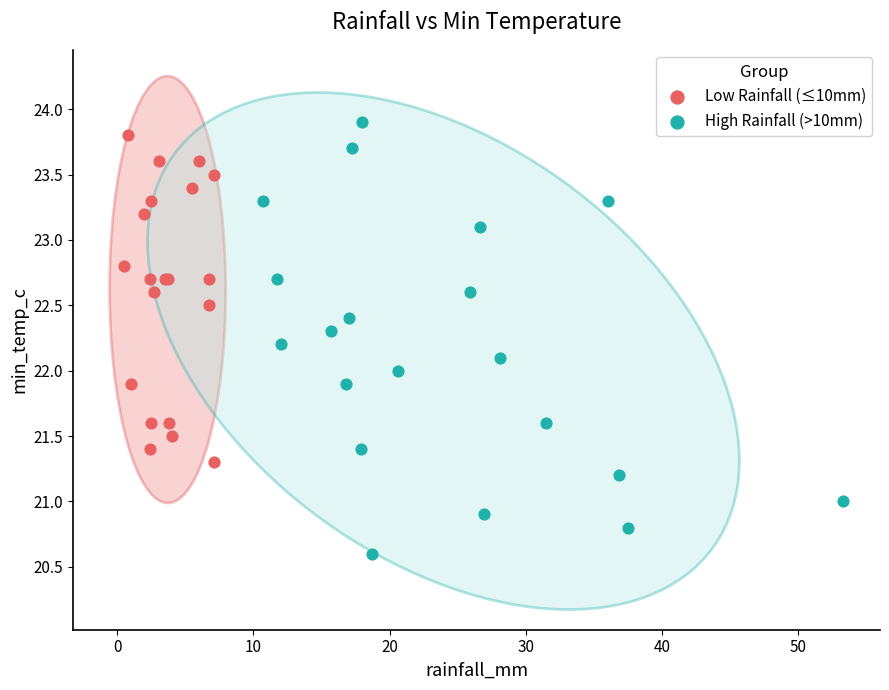

Which series contains the lowest Y value?

High Rainfall (>10mm)